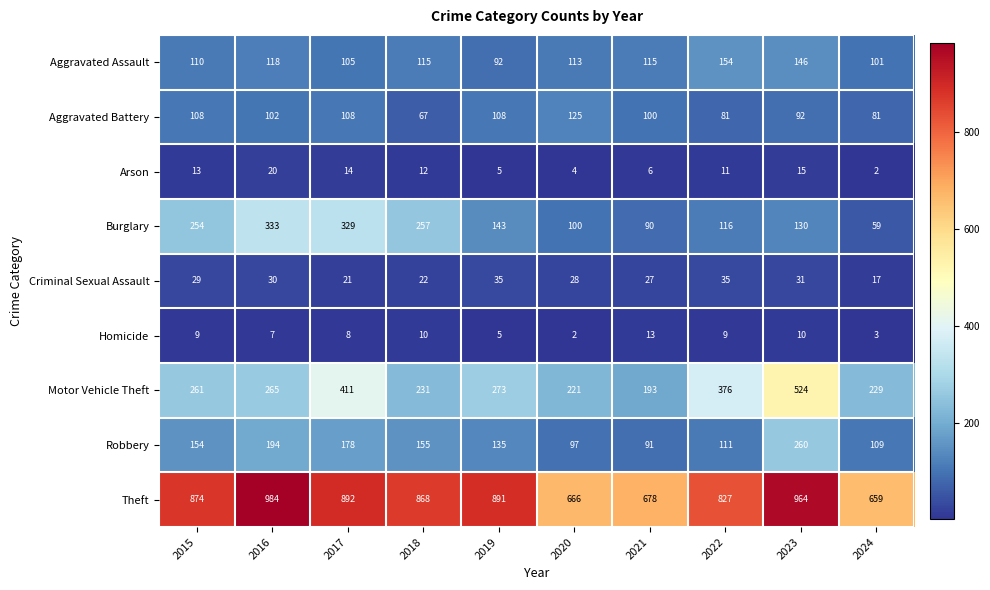

Which series has the largest range (max minus min)?

Motor Vehicle Theft